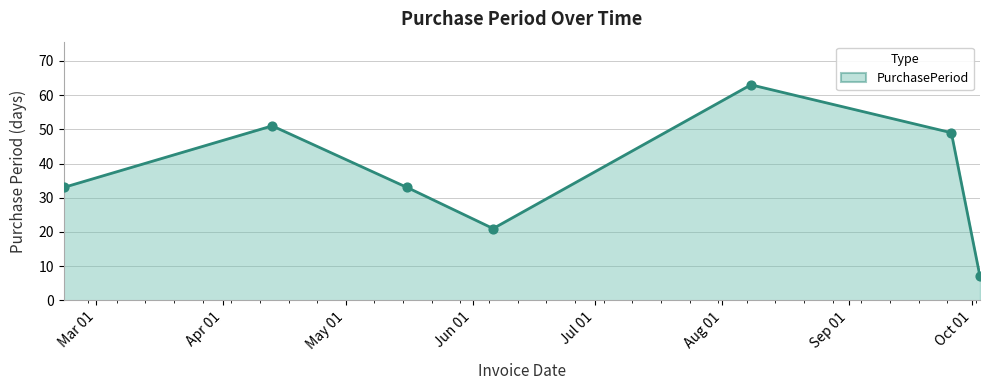

Approximately how many times larger is the value at 2017-09-26 compared to 2017-05-16?

1.5